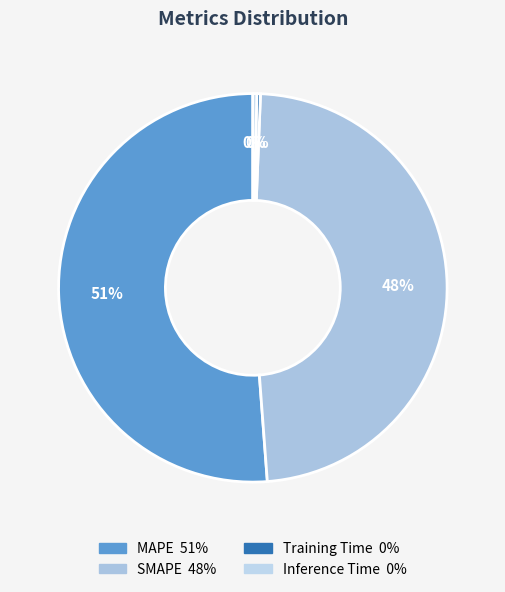

To the nearest percent, what percentage of the pie is MAPE?

51%